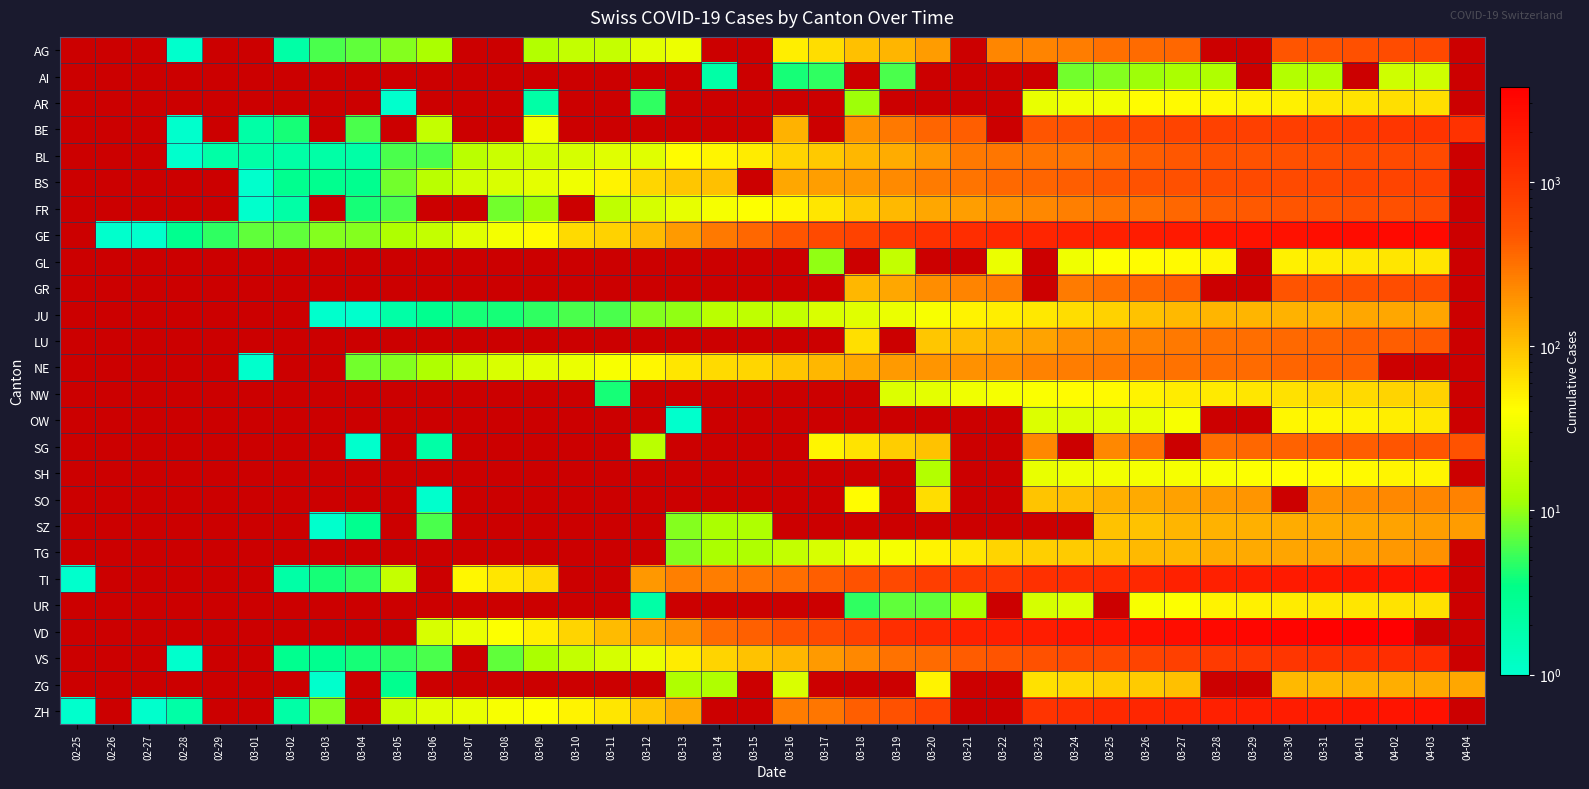

Where does the TG series first go above 17?

03-17